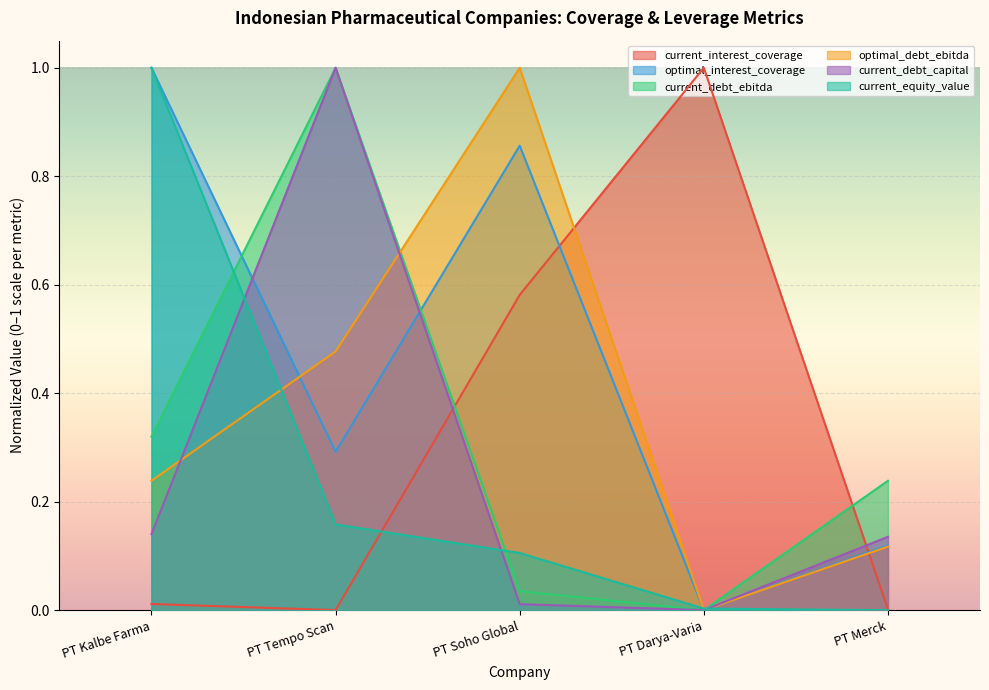

How many times do current_debt_capital and optimal_debt_ebitda cross each other?

2